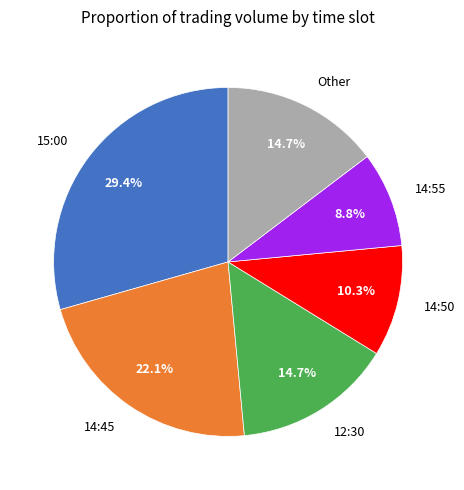

True or false: 14:45 accounts for 16% of the total.

False